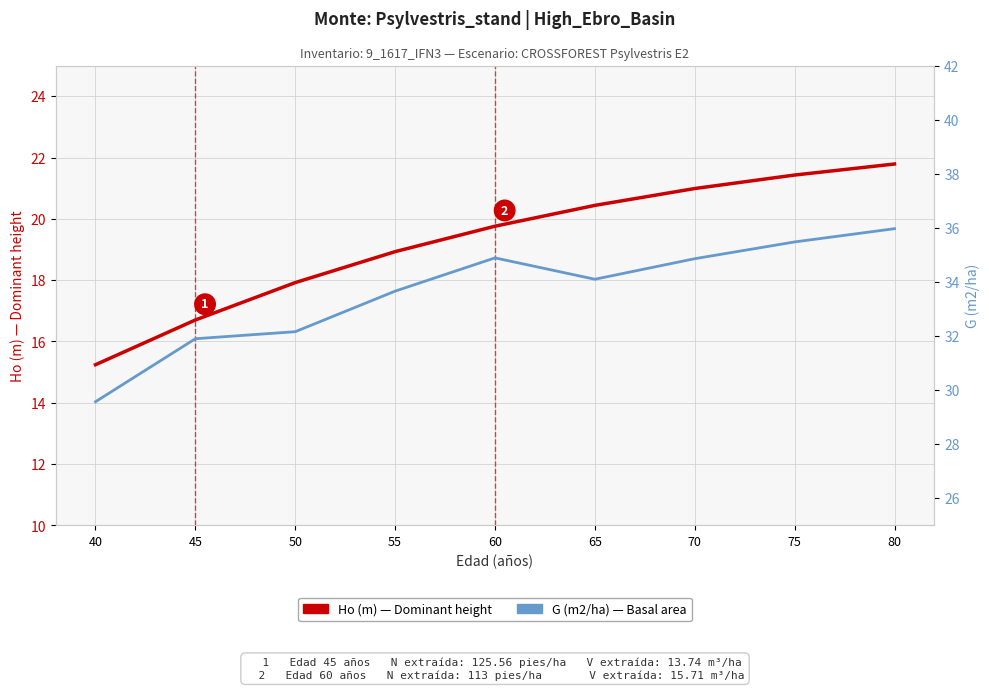

What value does the G (m2/ha) — Basal area series have at 70?

34.9